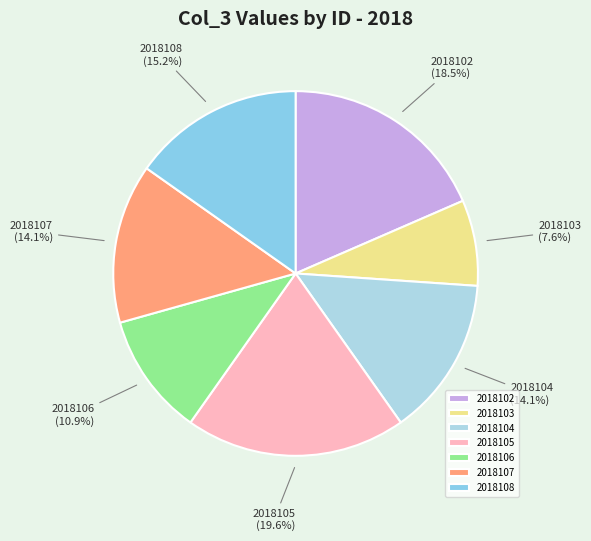

Which category has the smallest portion of the pie?

2018103